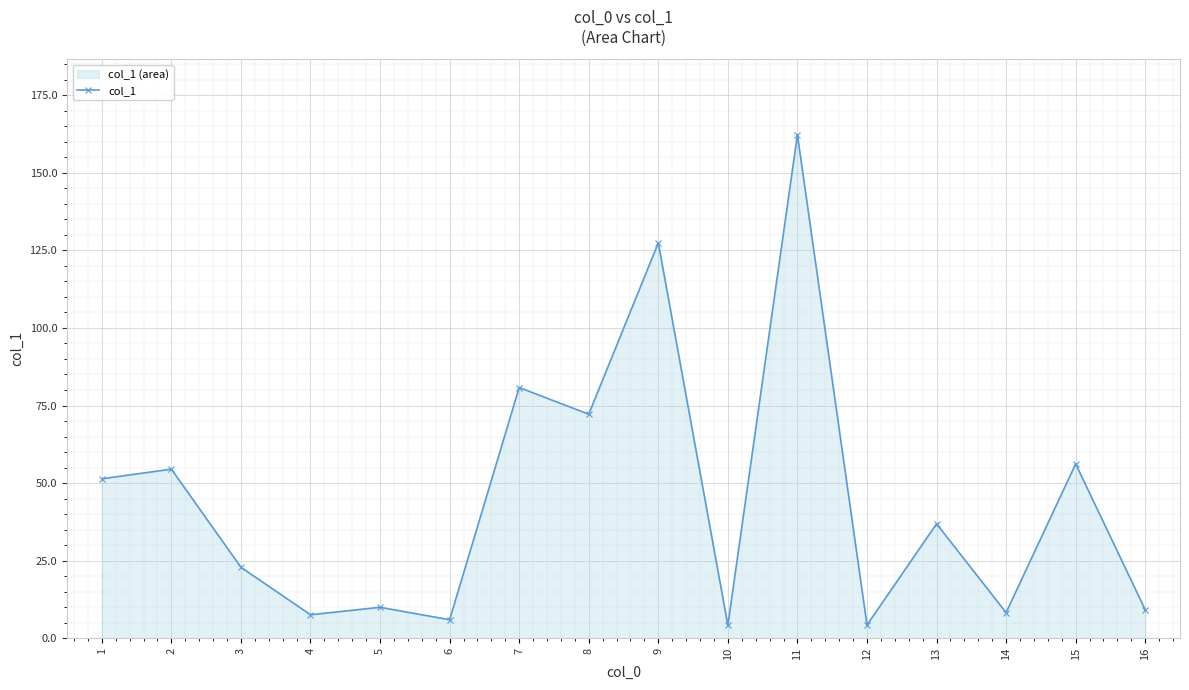

True or false: the data shows 12.3 at 4.

False